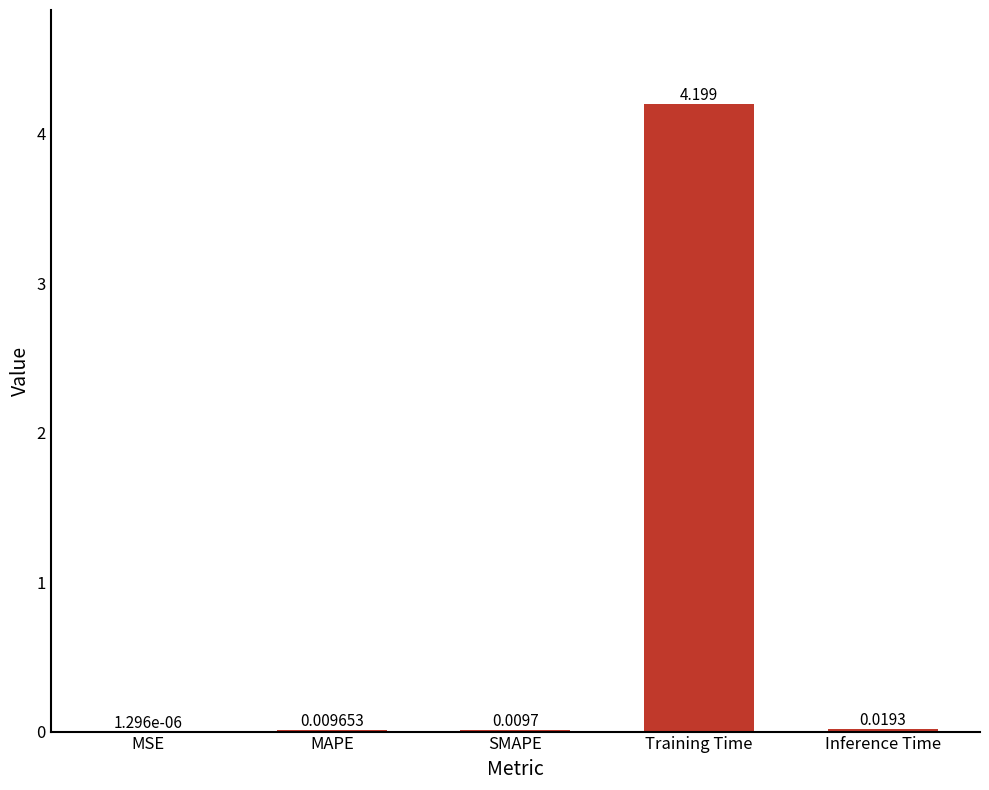

At which label is the value closest to 2?

Inference Time